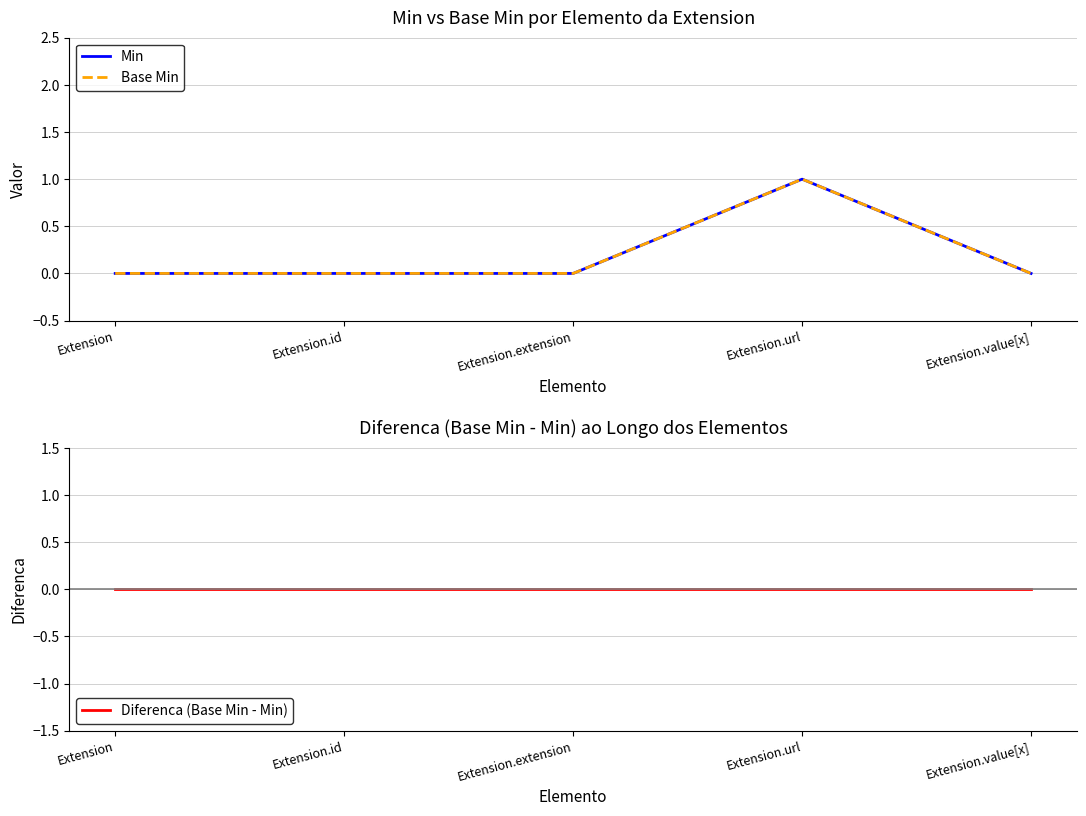

The value of Min at Extension.value[x] is 0. True or false?

True